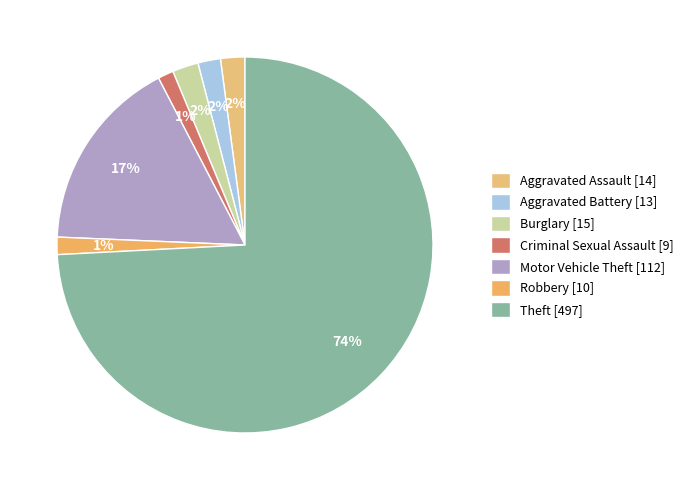

Is the sum of Robbery and Theft greater than half?

Yes